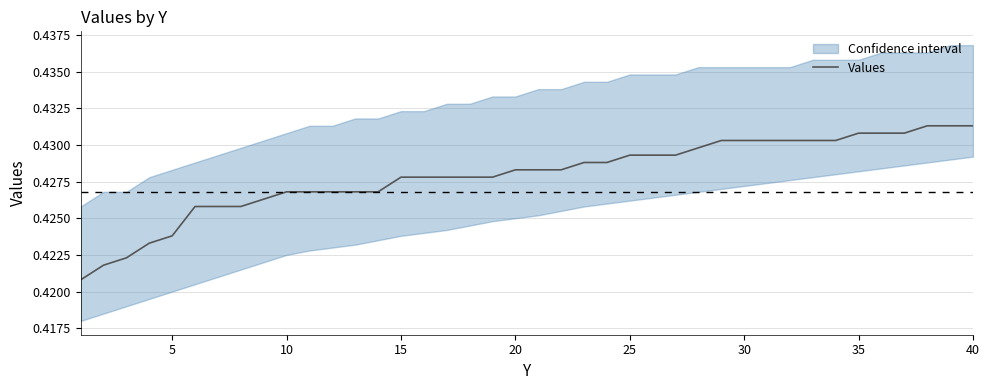

Does the chart display data point markers on the line(s)?

No